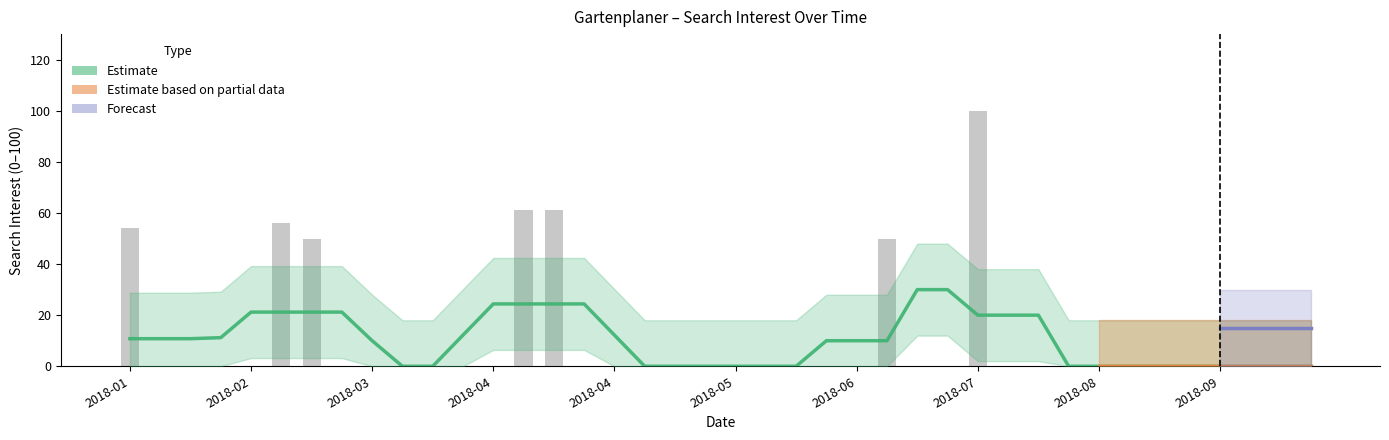

List the labels in order of value, largest first.

2018-07-22, 2018-04-08, 2018-04-15, 2018-02-11, 2018-01-07, 2018-02-18, 2018-07-01, 2018-01-14, 2018-01-21, 2018-01-28, 2018-02-04, 2018-02-25, 2018-03-04, 2018-03-11, 2018-03-18, 2018-03-25, 2018-04-01, 2018-04-22, 2018-04-29, 2018-05-06, 2018-05-13, 2018-05-20, 2018-05-27, 2018-06-03, 2018-06-10, 2018-06-17, 2018-06-24, 2018-07-08, 2018-07-15, 2018-07-29, 2018-08-05, 2018-08-12, 2018-08-19, 2018-08-26, 2018-09-02, 2018-09-09, 2018-09-16, 2018-09-23, 2018-09-30, 2018-10-07